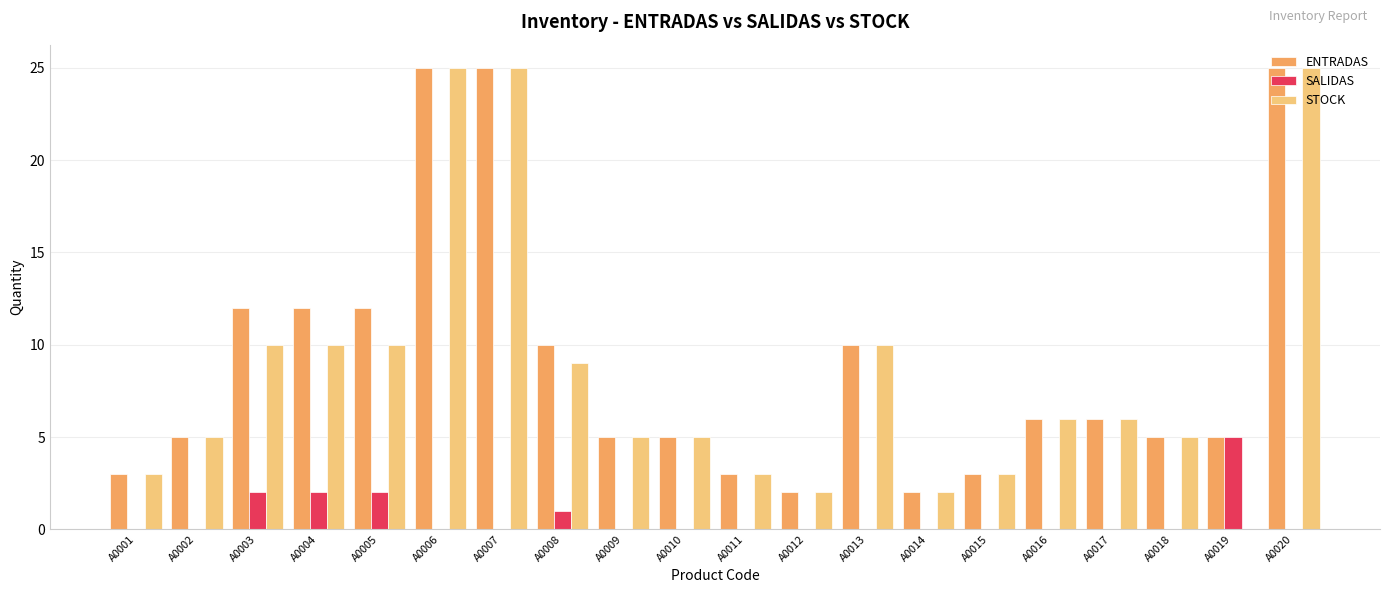

What is the highest value of the SALIDAS series?

5